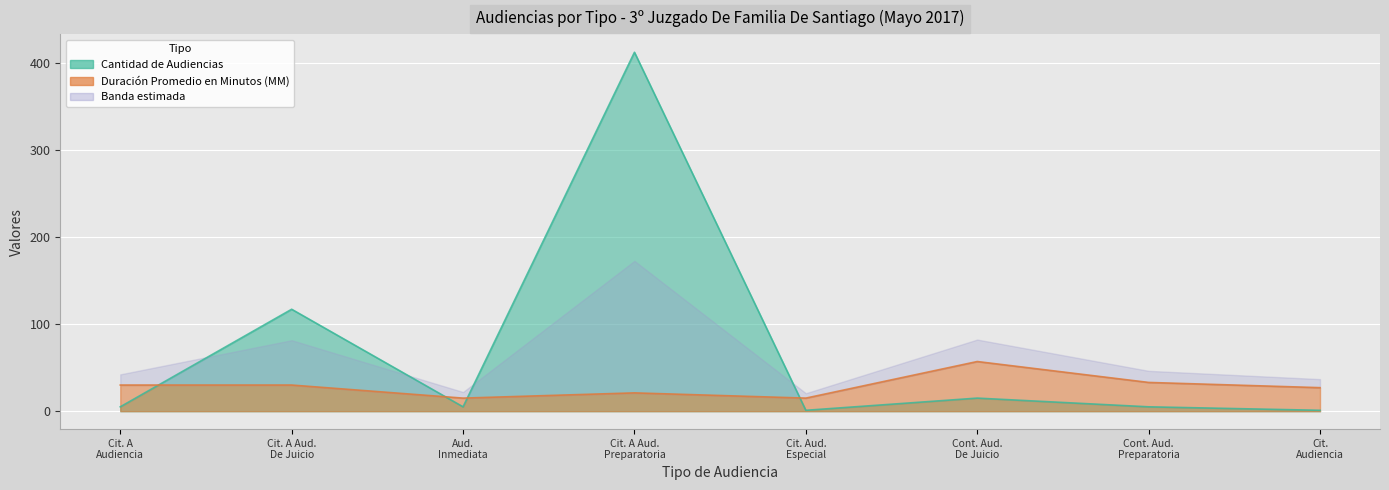

How many lines are shown in the chart?

2